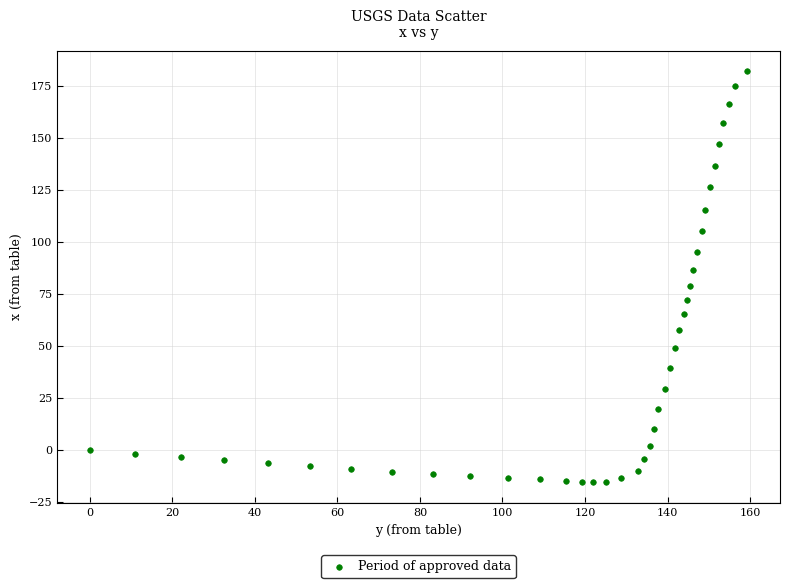

What is the range of X values (max minus min)?

159.3